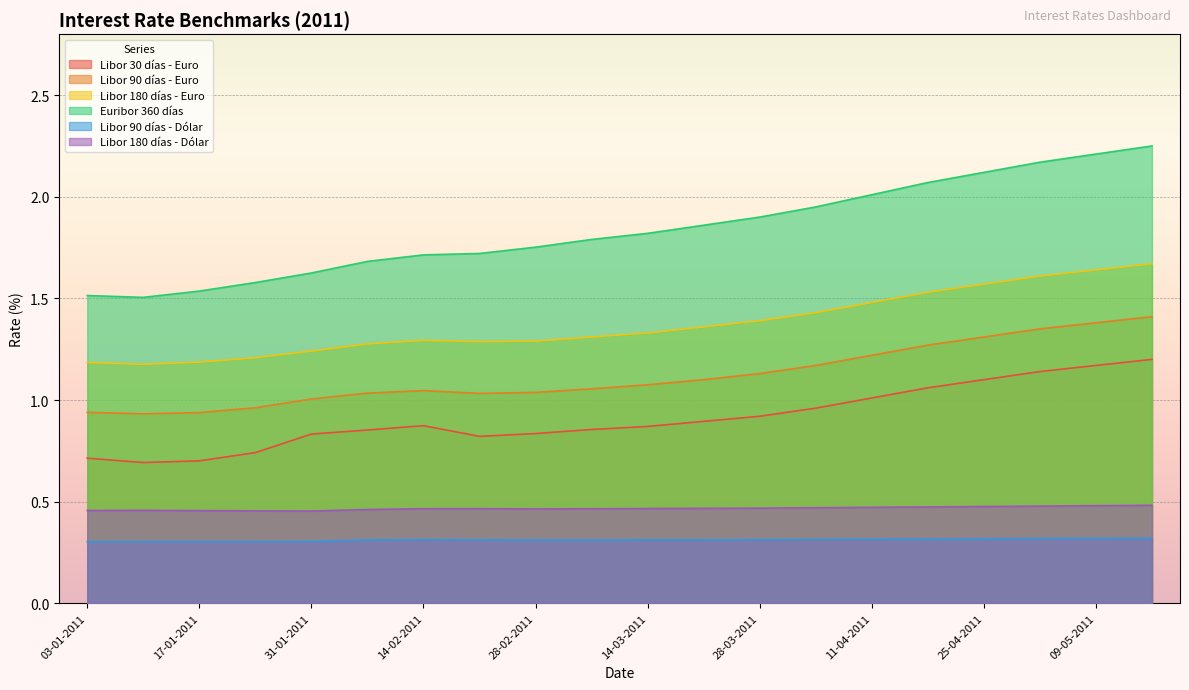

True or false: Libor 30 días - Euro has more than 1 points higher than both neighbors.

False